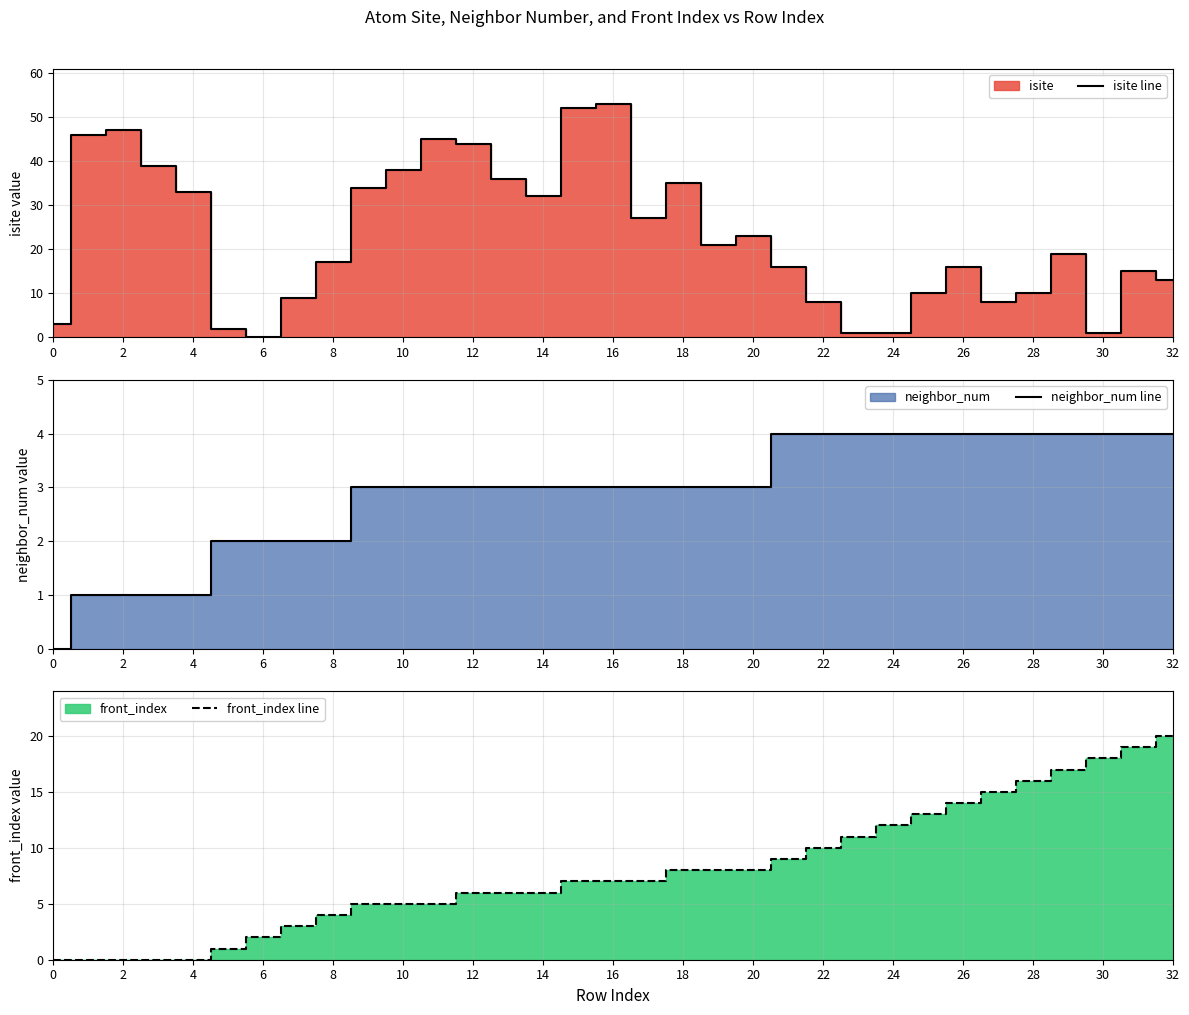

What is the highest value of the isite line series?

53